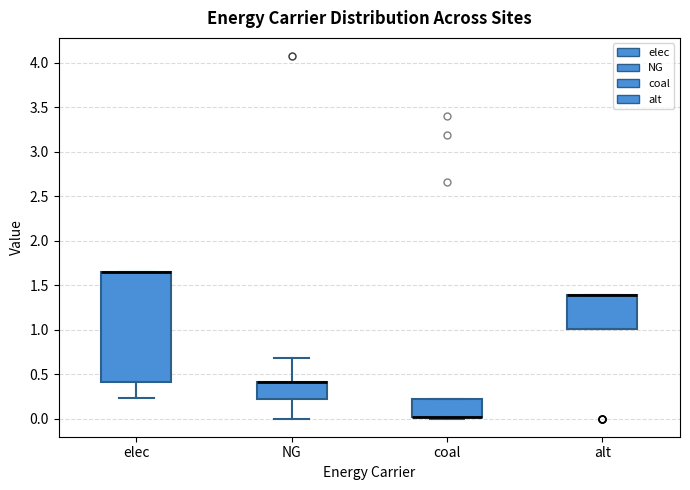

Where is the upper edge of the box for coal on the y-axis? The values are not printed on the chart, so give them approximately, as read against the axis.

0.20